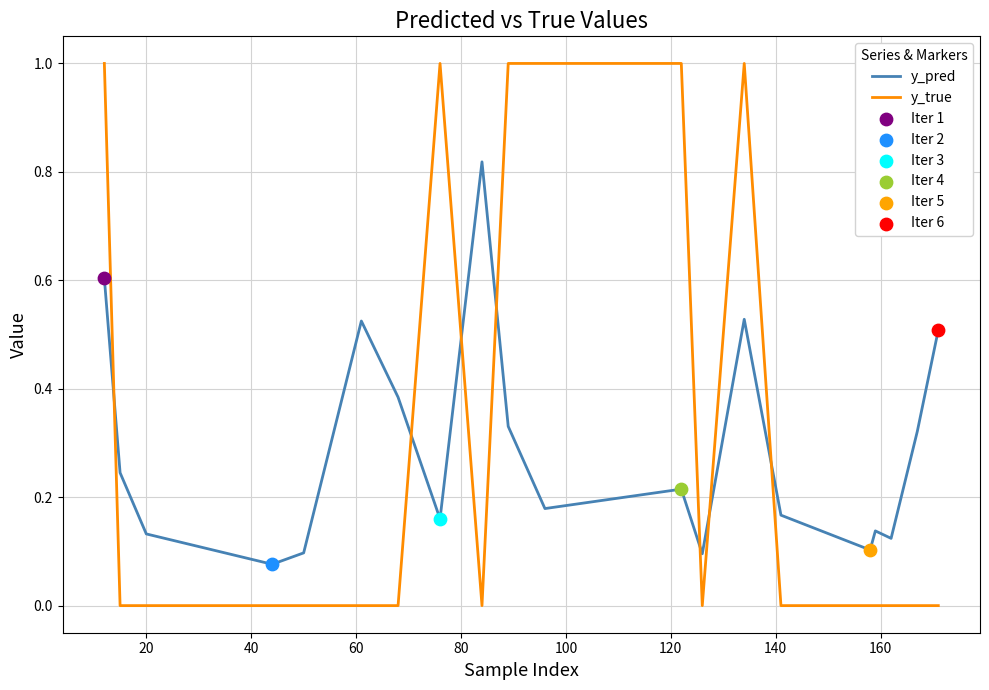

Which series has the widest spread of values?

y_true